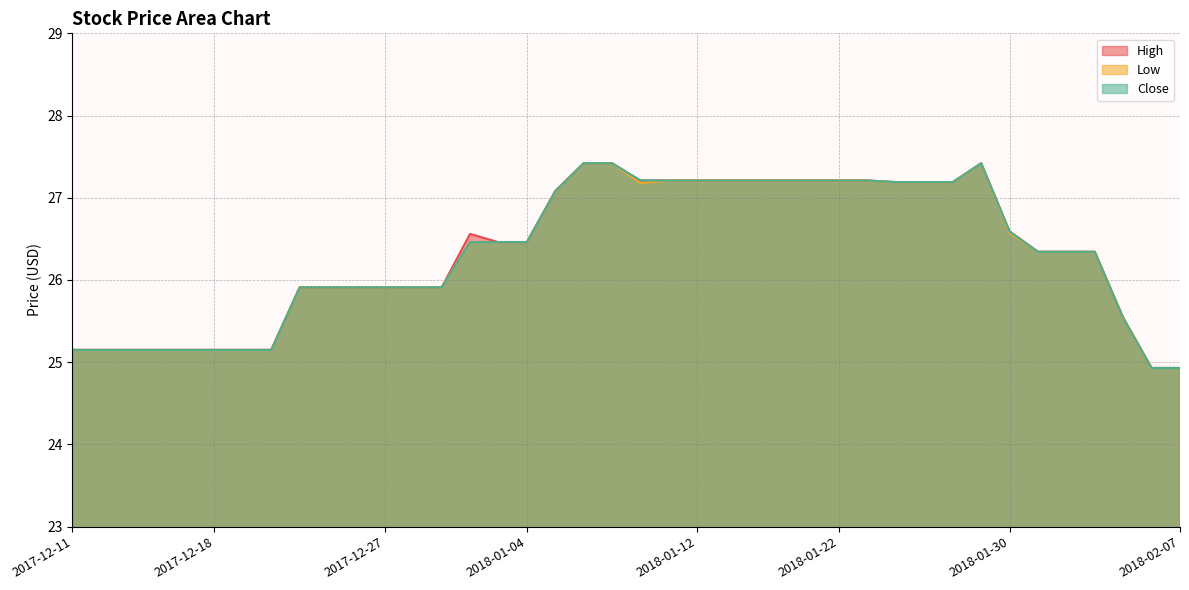

True or false: Low and High intersect in this chart.

False